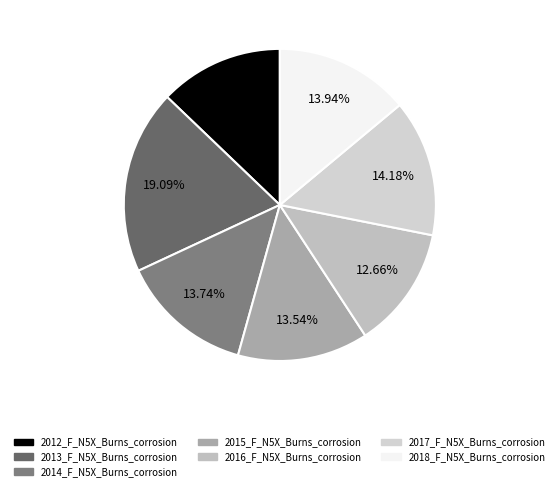

Is there a majority slice in this chart?

No